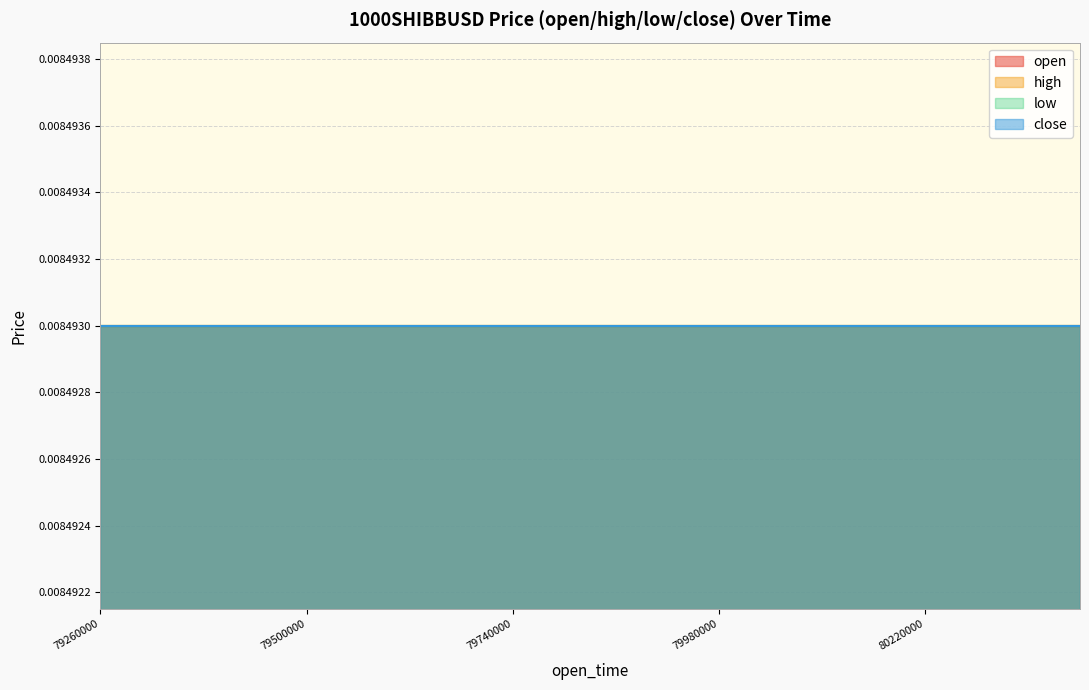

Where is high nearest to the value 0?

1687579260000